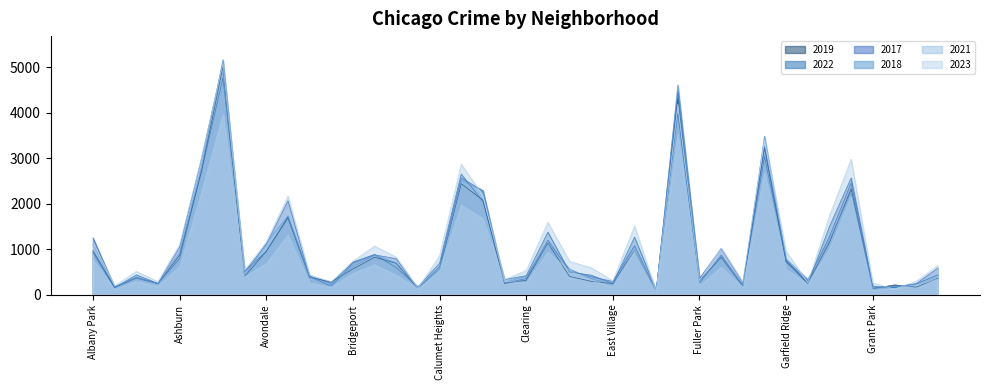

How many lines are shown in the chart?

6